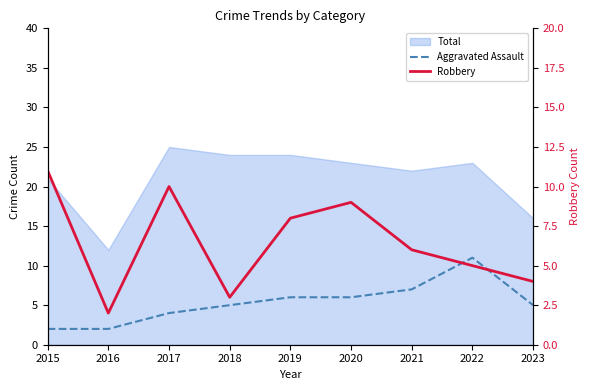

How many values in the Robbery series are below 6?

4